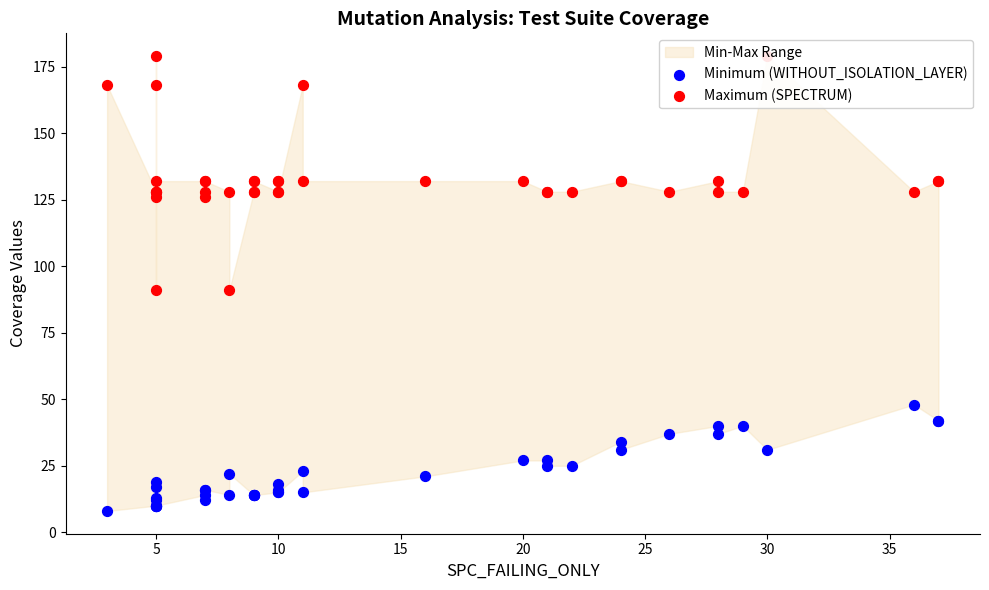

Which series has the largest total across all categories?

Maximum (SPECTRUM)